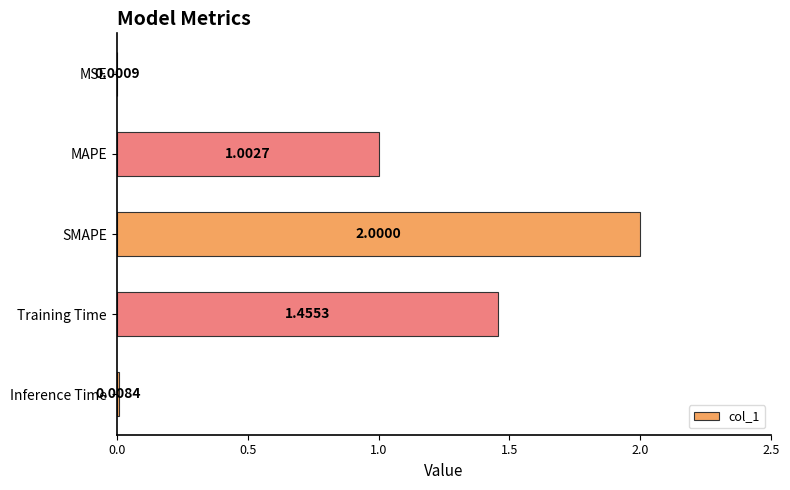

Count the number of values greater than 1.

3